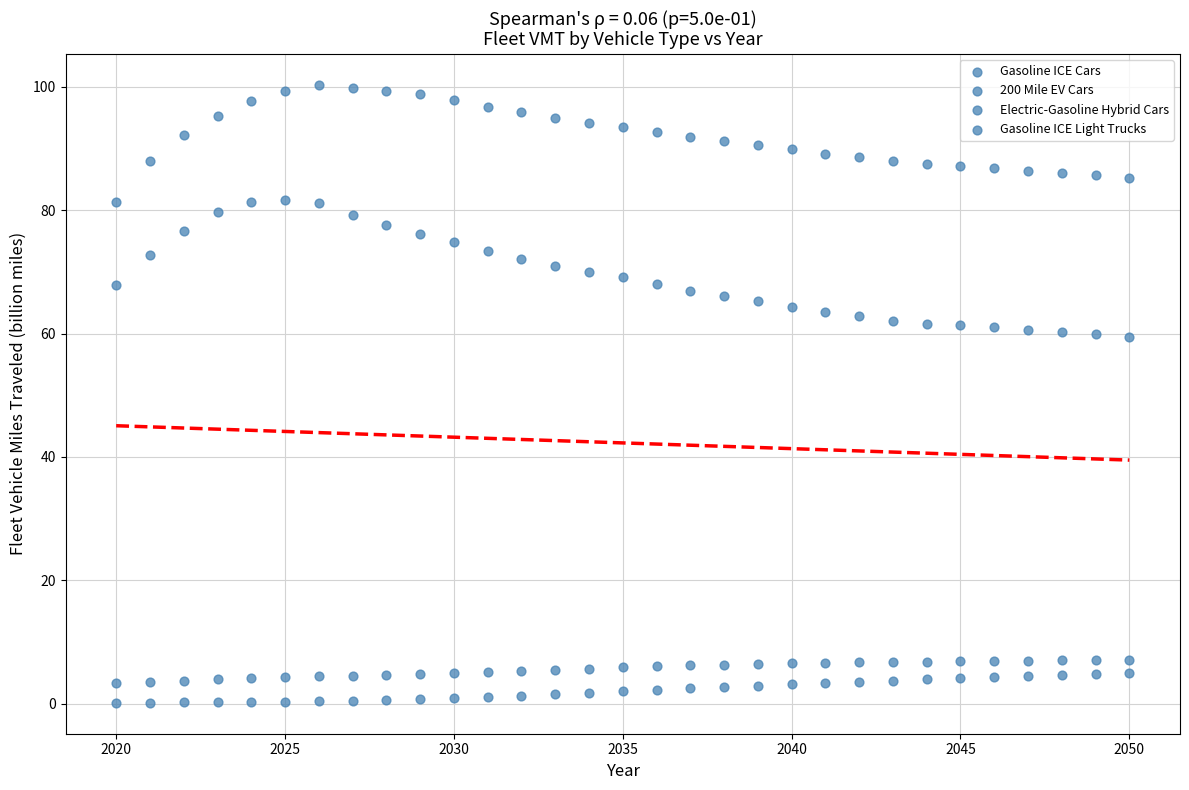

How many data points are displayed?

124